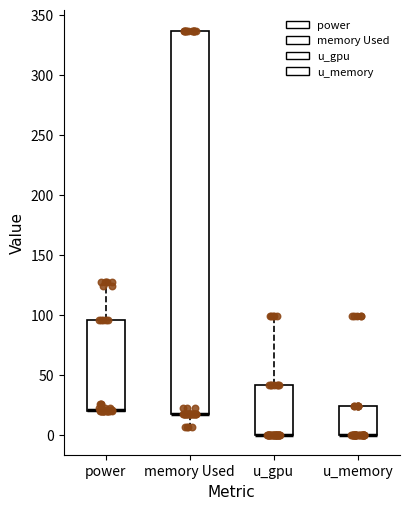

Where is the upper edge of the box for power on the y-axis? The values are not printed on the chart, so give them approximately, as read against the axis.

95